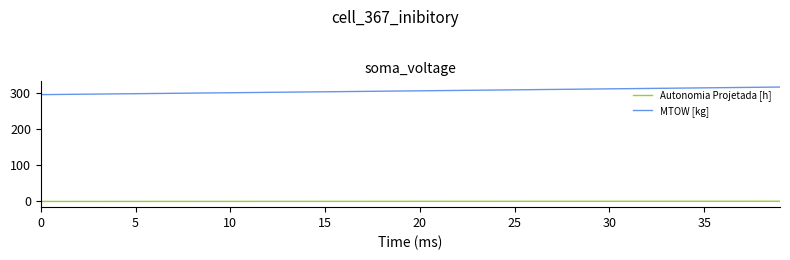

How many series are shown in this chart?

2